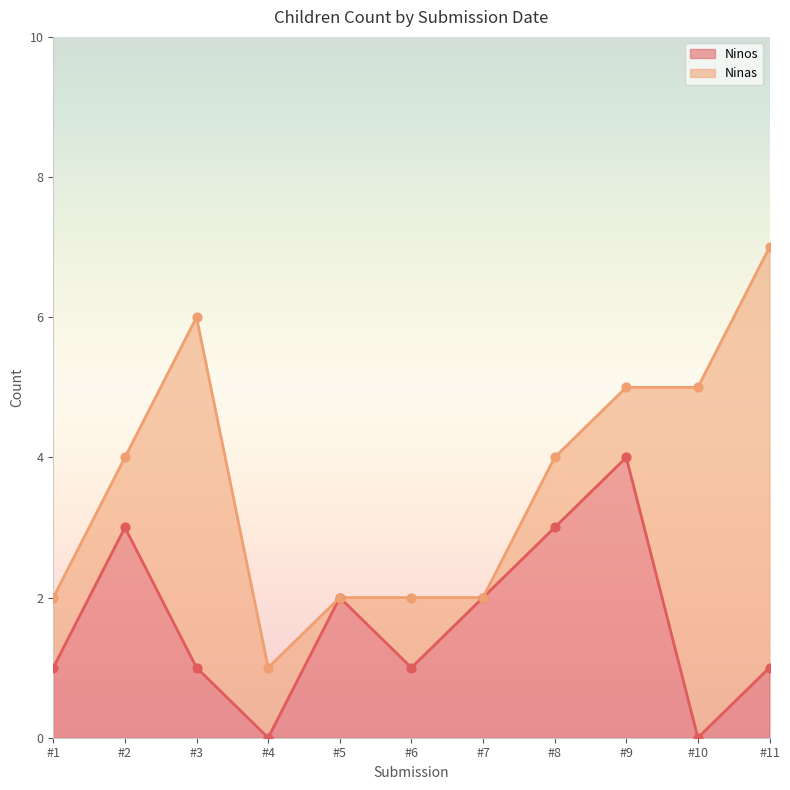

True or false: Ninos has a value of 1 at #11.

True